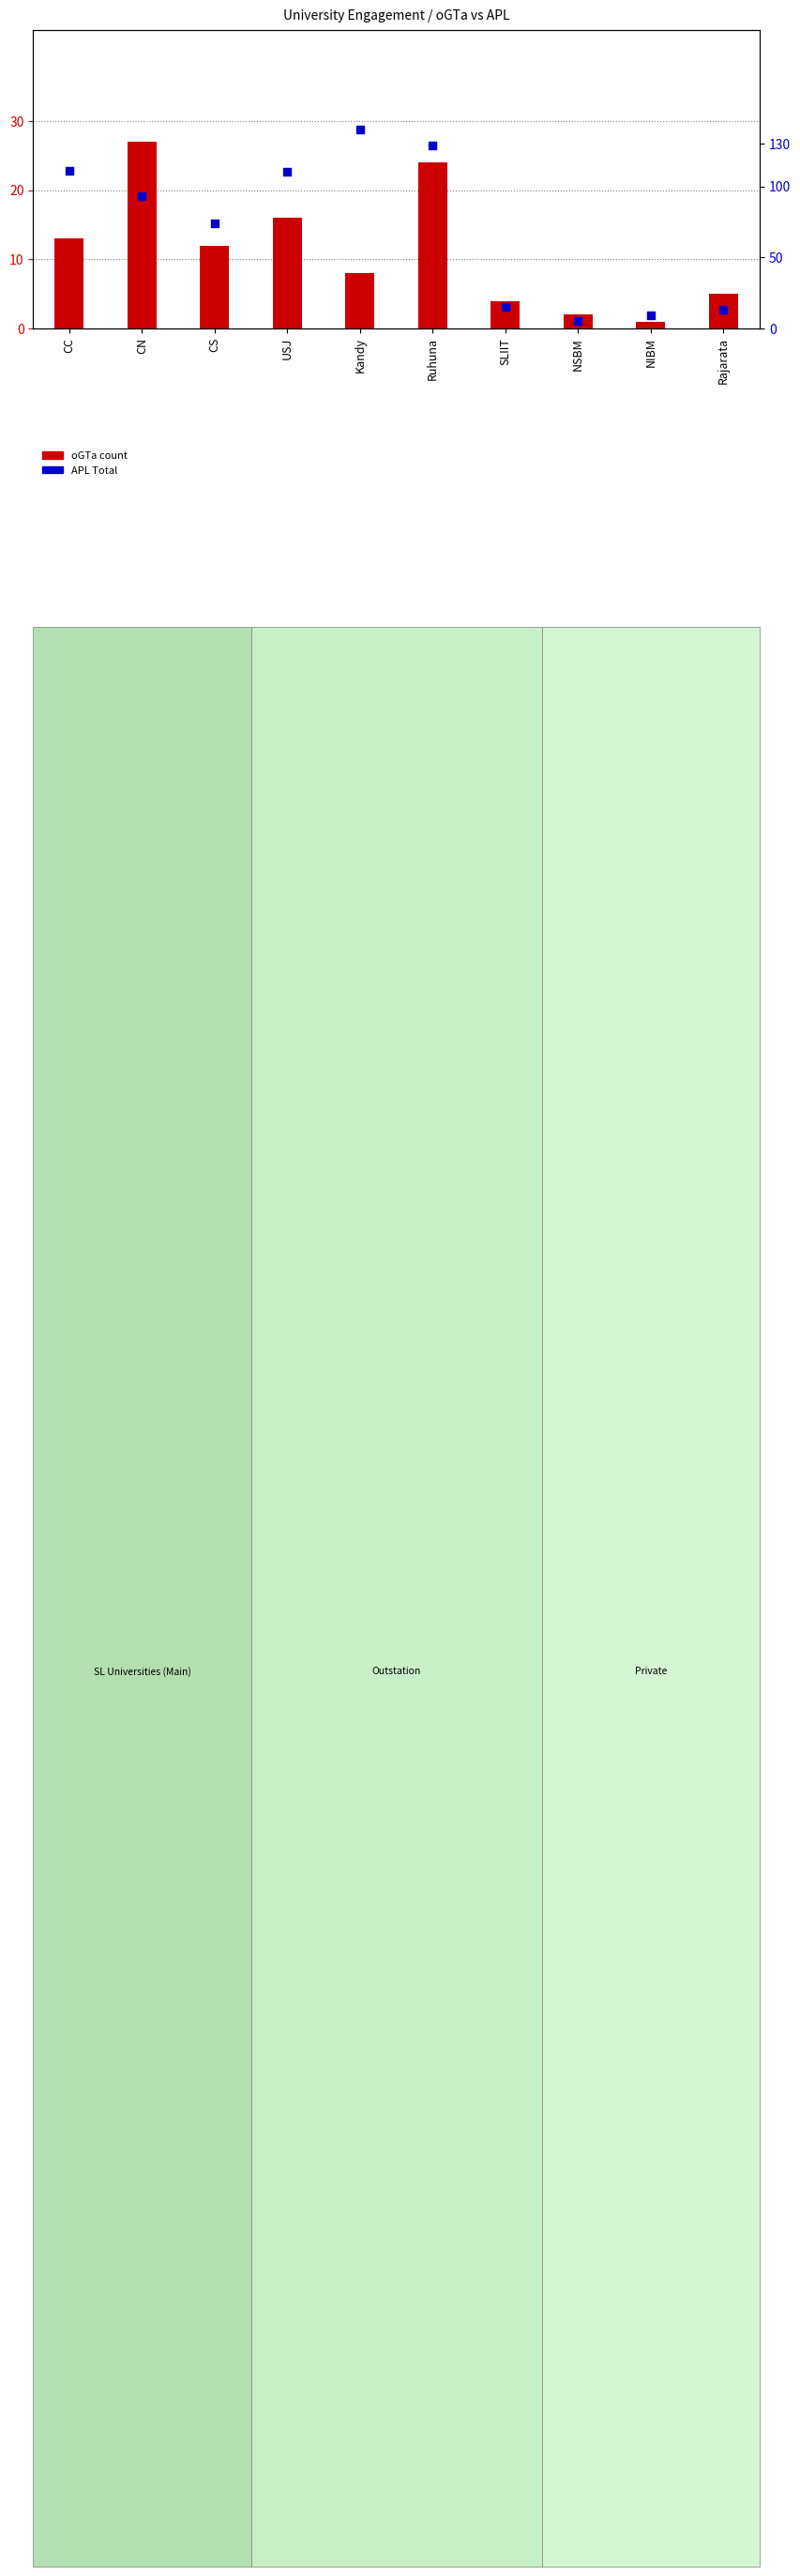

Which series has the largest total across all categories?

APL Total